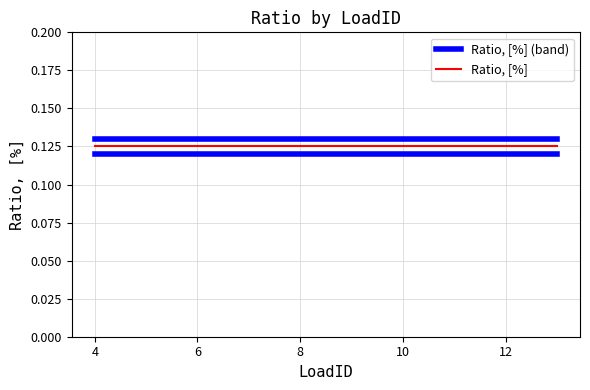

Does the chart have visible grid lines?

Yes